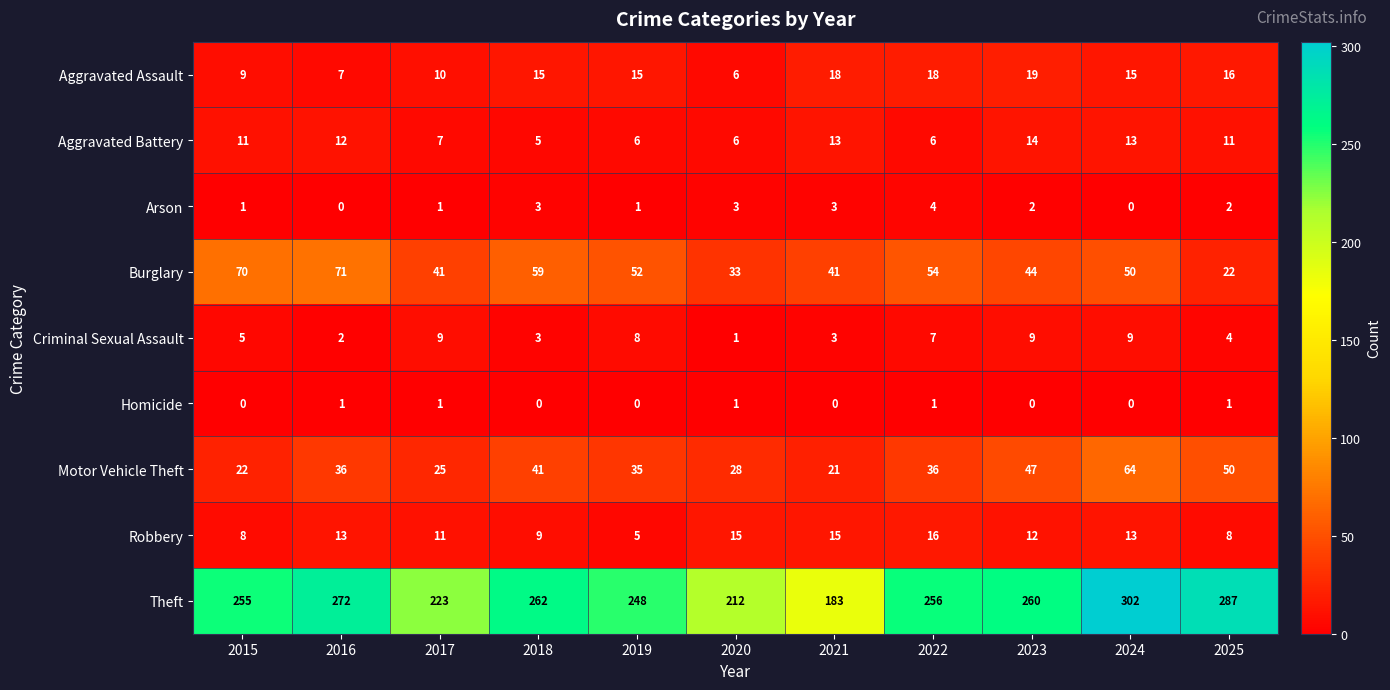

What is the difference between the maximum and minimum values in the Burglary series?

49